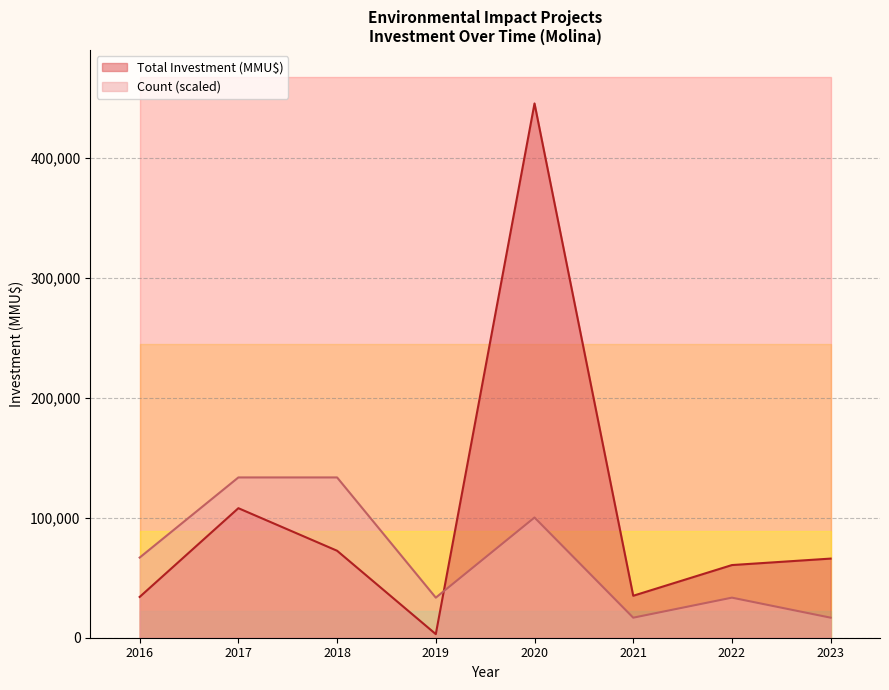

What is the minimum value for Count (scaled)?

16710.8